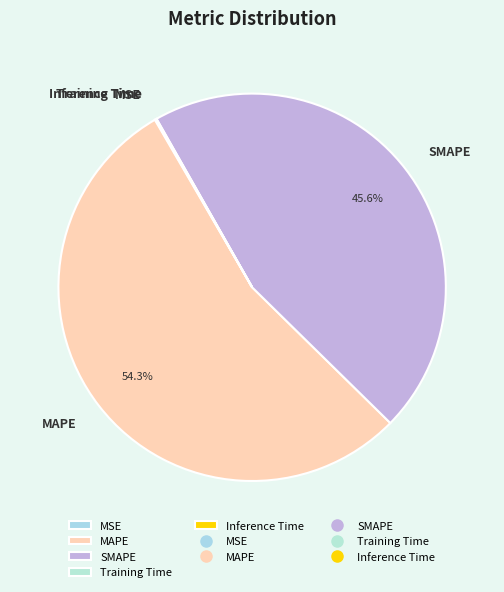

Is there a majority slice in this chart?

Yes